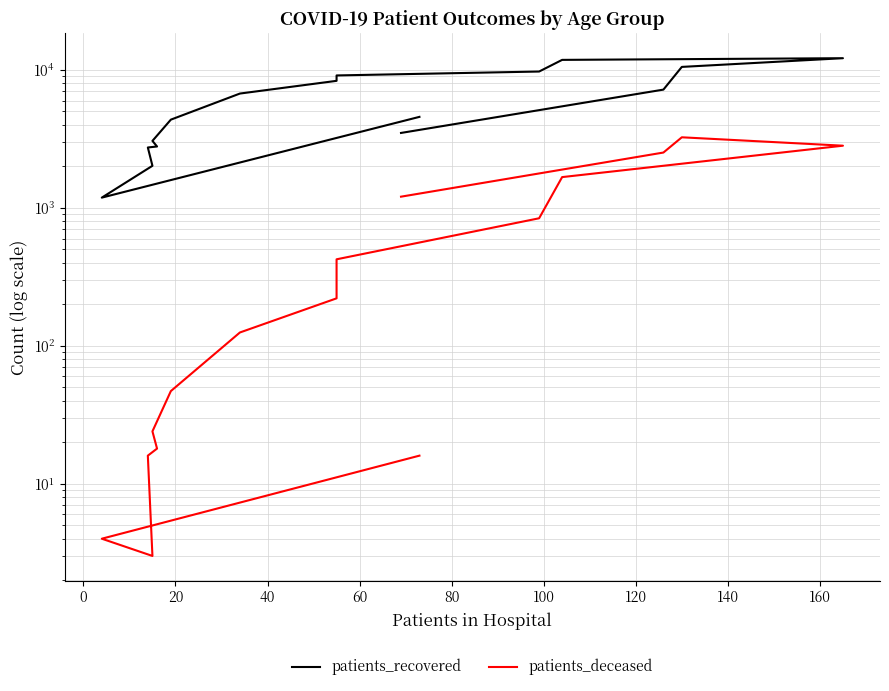

What is the maximum value shown in the chart?

12165